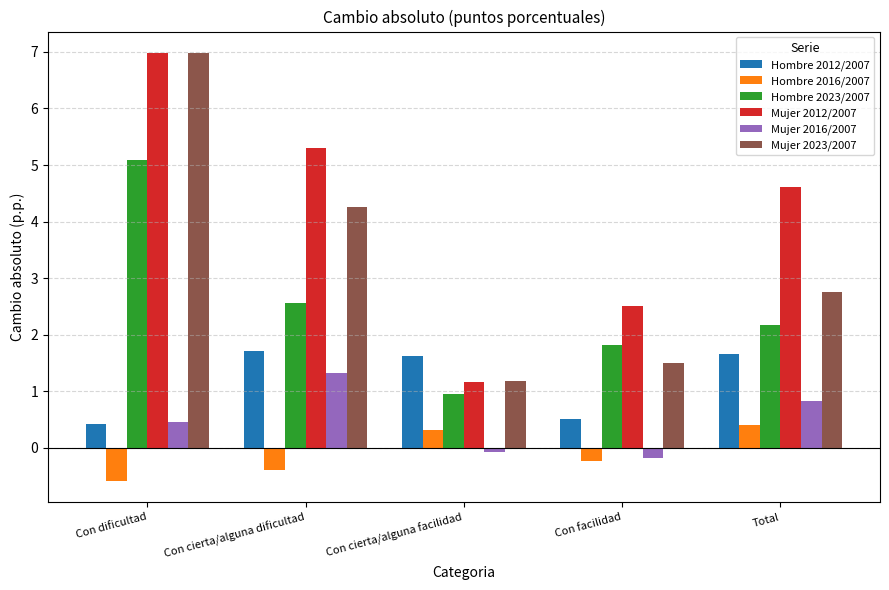

How many data points in Hombre 2016/2007 are less than 0?

3